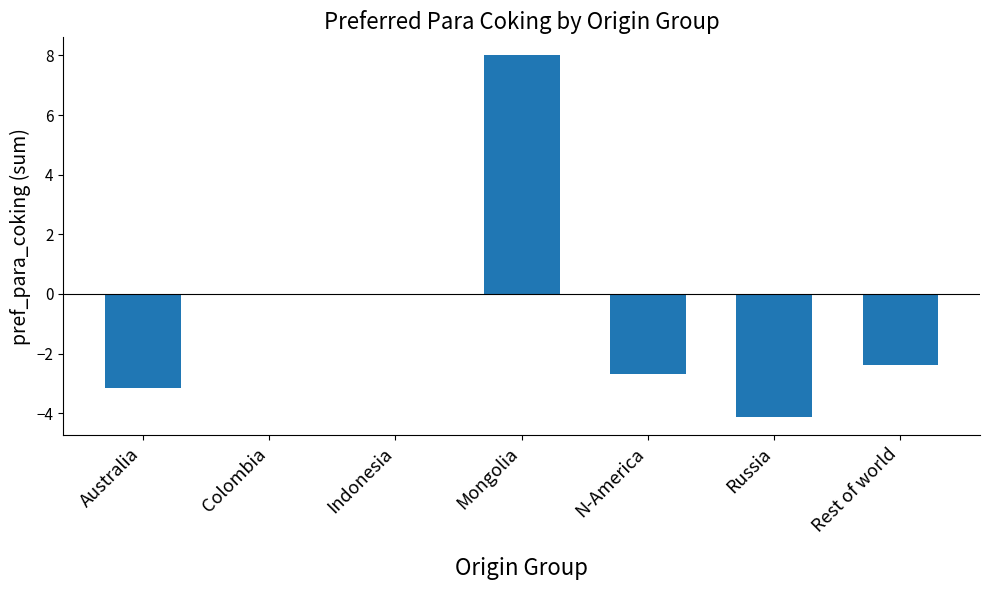

What is the sum of all values?

-4.4